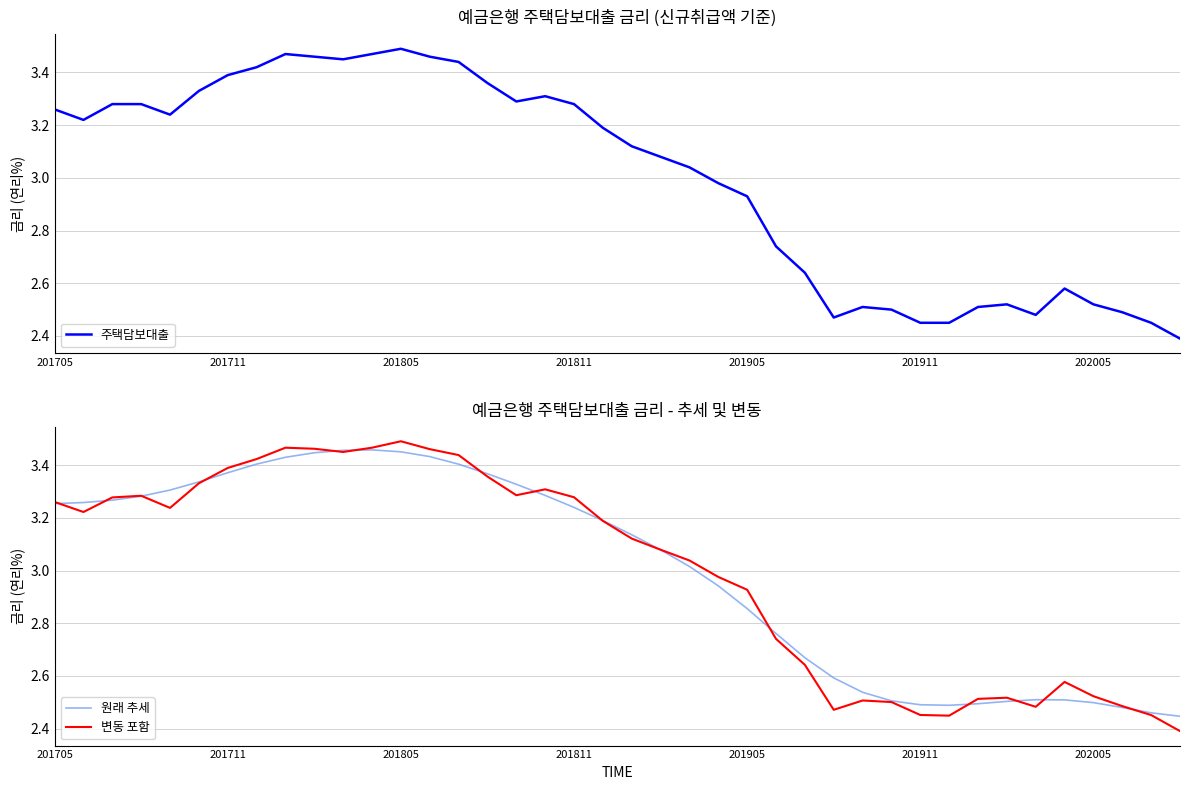

How many values in the 변동 포함 series are below 3?

17